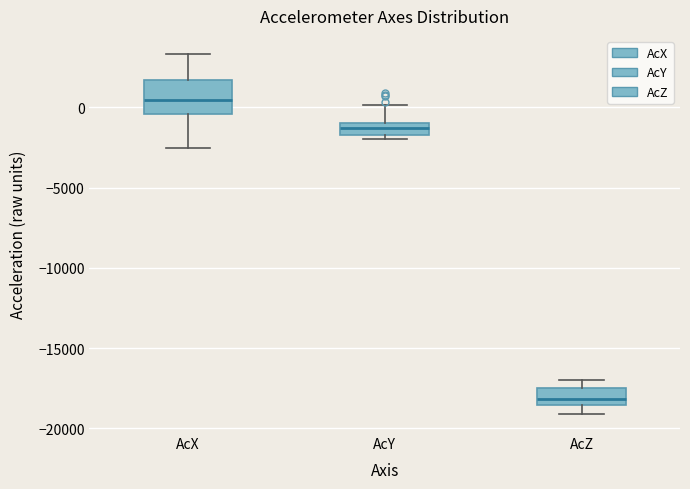

Where does the upper whisker of the box for AcX end on the y-axis? The values are not printed on the chart, so give them approximately, as read against the axis.

3500